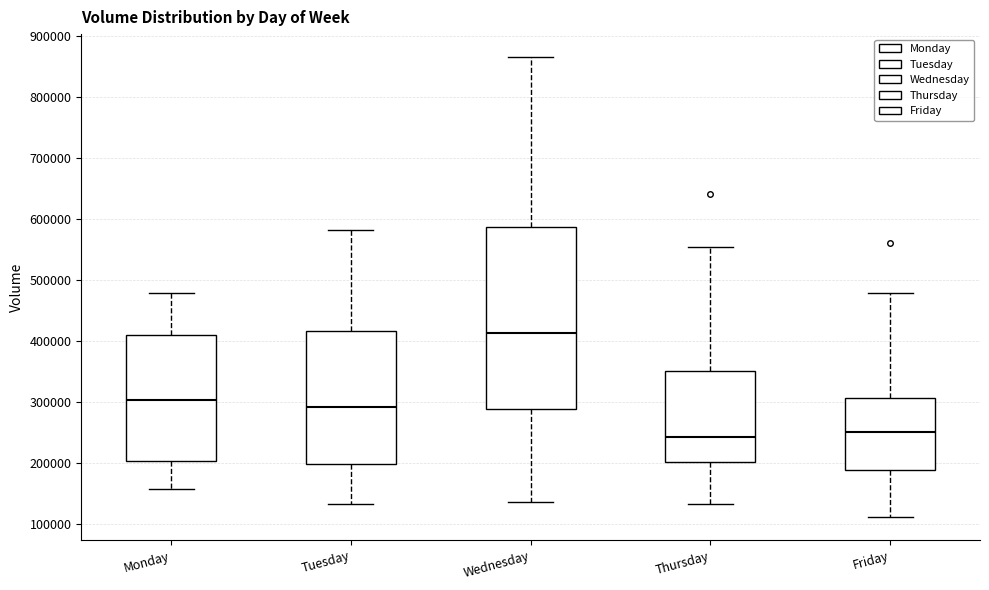

Which box's median line is the highest?

Wednesday